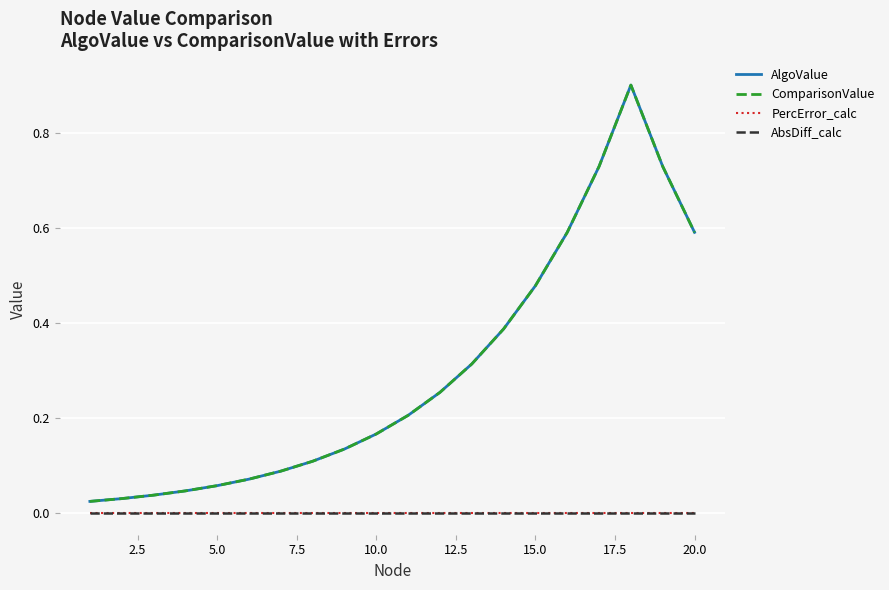

How many lines are shown in the chart?

4